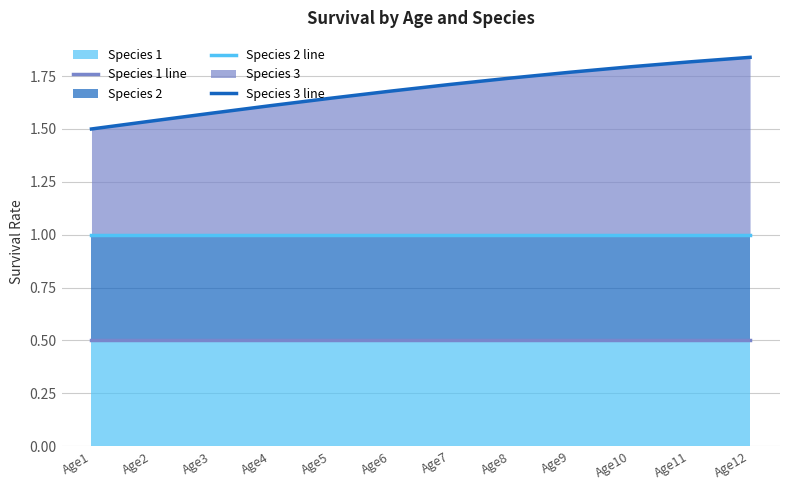

The Species 1 line series shows 0.5 at Age4. True or false?

True